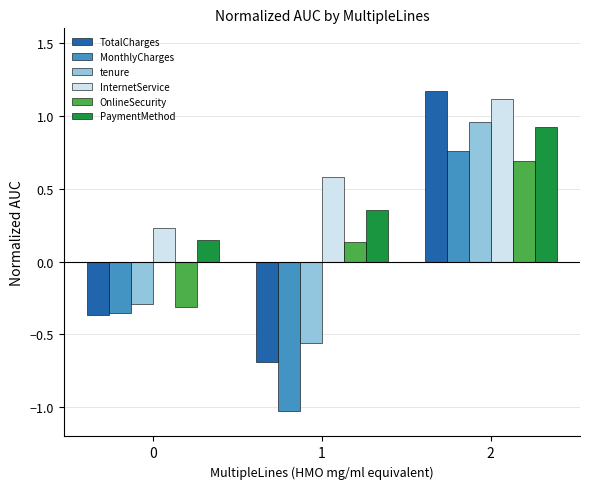

How many series are shown in this chart?

6